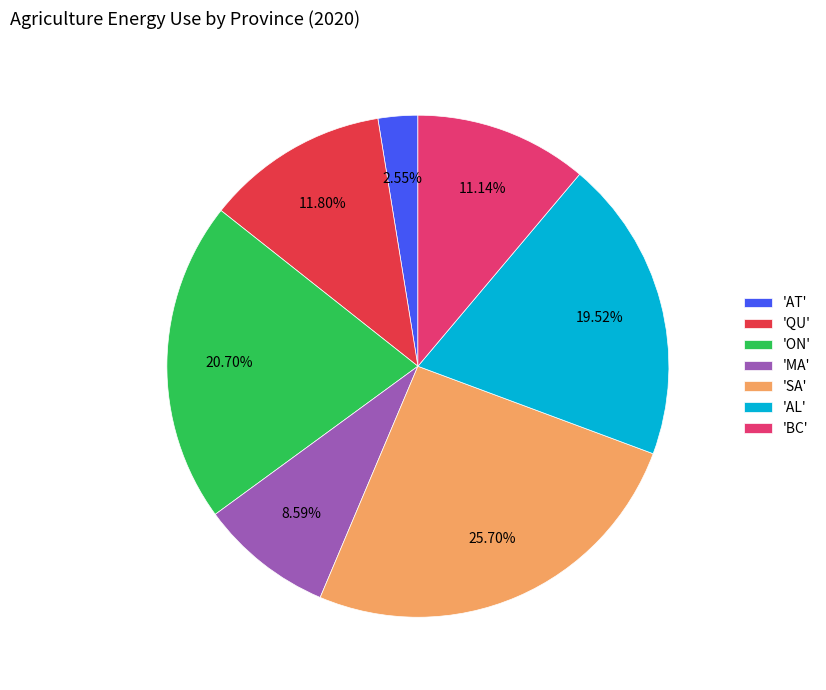

How many slices are in this pie chart?

7